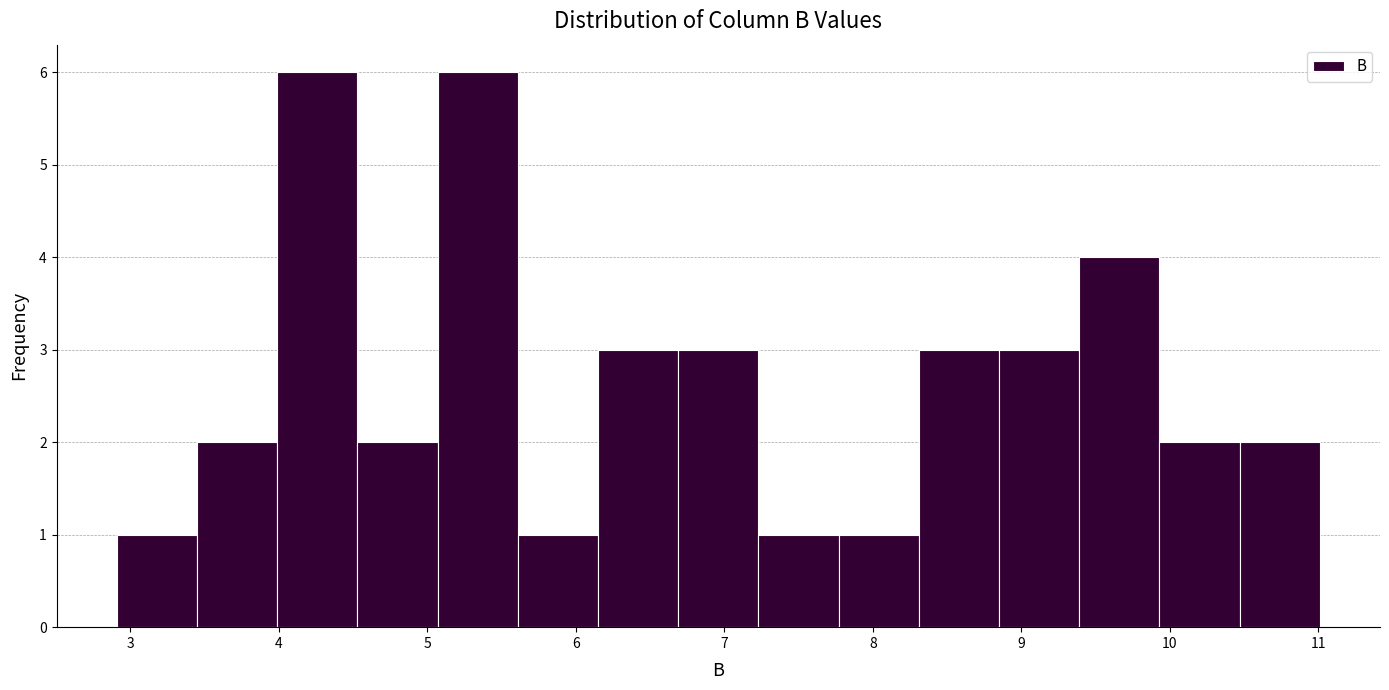

Reading left to right, transcribe this chart: for each bar, give the range it covers on the x-axis and its height. Neither the bar edges nor the heights are printed on the chart, so give them approximately, as read against the axes.

2.91 to 3.45: 1
3.45 to 3.99: 2
3.99 to 4.53: 6
4.53 to 5.07: 2
5.07 to 5.61: 6
5.61 to 6.15: 1
6.15 to 6.69: 3
6.69 to 7.23: 3
7.23 to 7.77: 1
7.77 to 8.31: 1
8.31 to 8.85: 3
8.85 to 9.39: 3
9.39 to 9.93: 4
9.93 to 10.47: 2
10.47 to 11.01: 2